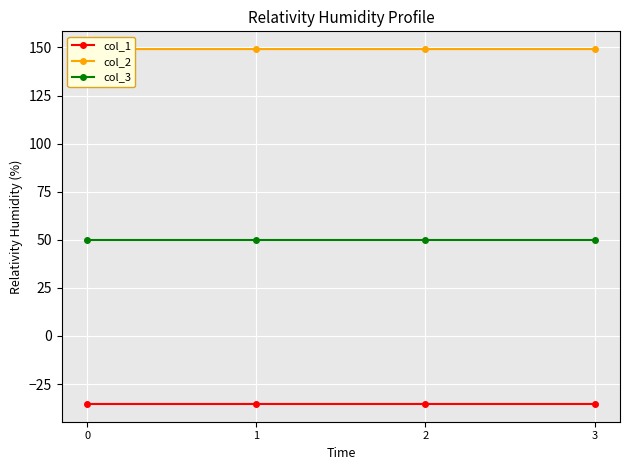

Reading right to left, extract all data points from this chart.

col_1: -35.4	-35.4	-35.4	-35.4
col_2: 149.2	149.2	149.2	149.2
col_3: 50.0	50.0	50.0	50.0